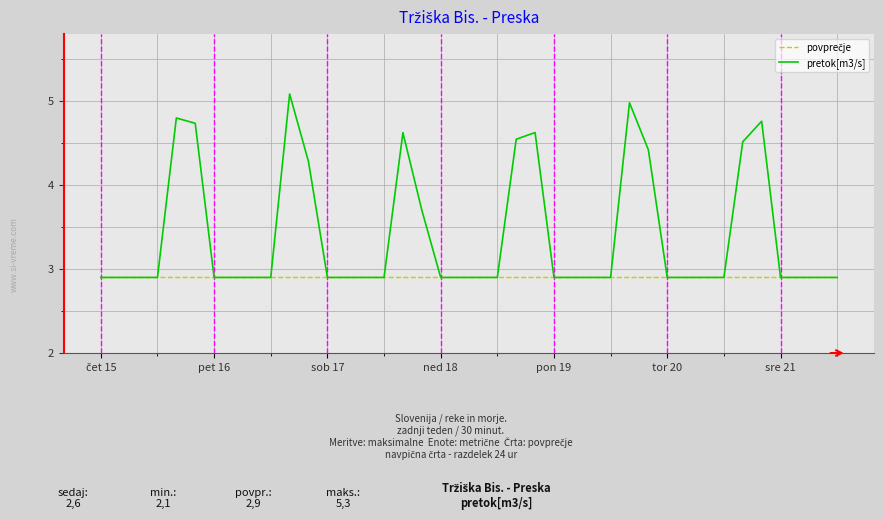

Which series has the largest range (max minus min)?

pretok[m3/s]